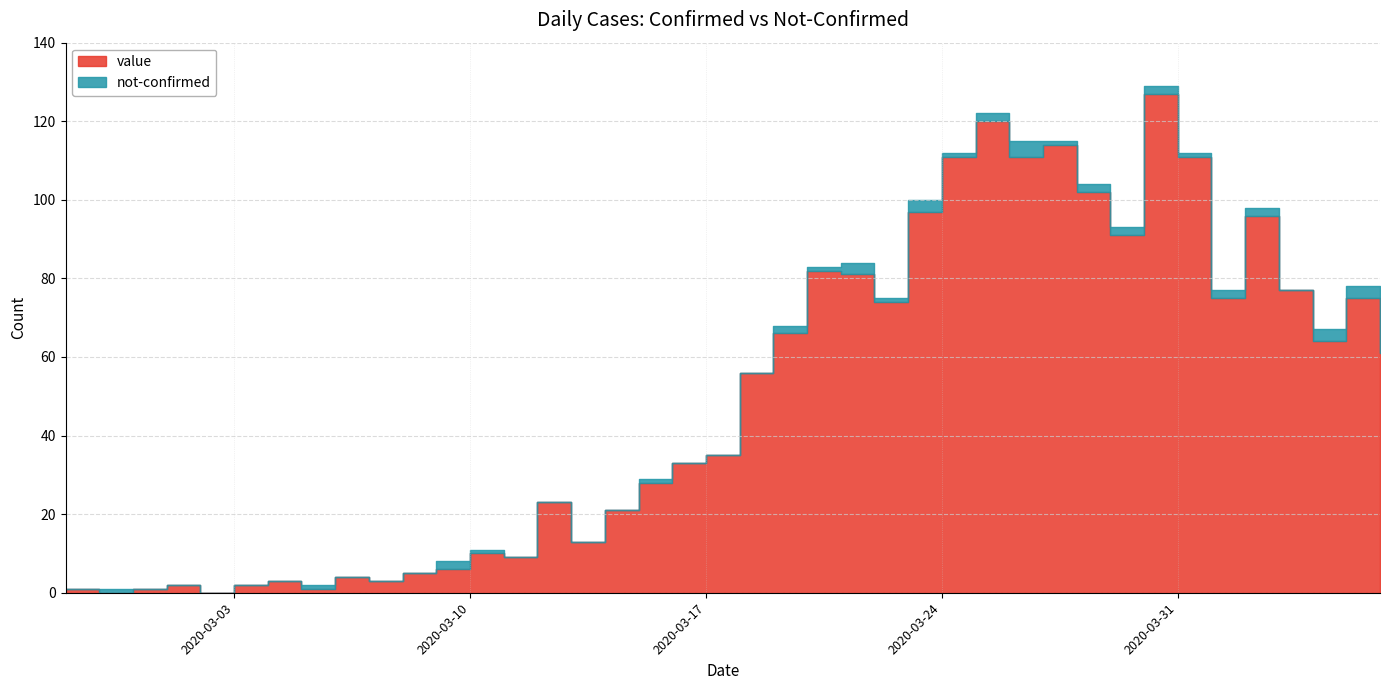

Which series has the largest total across all categories?

value